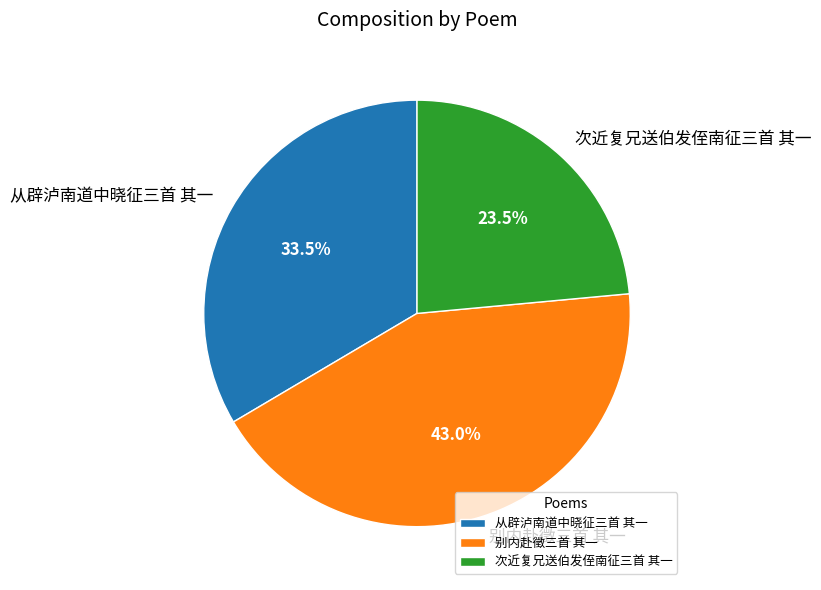

Do 别内赴徵三首 其一 and 从辟泸南道中晓征三首 其一 together represent more than half of the pie?

Yes